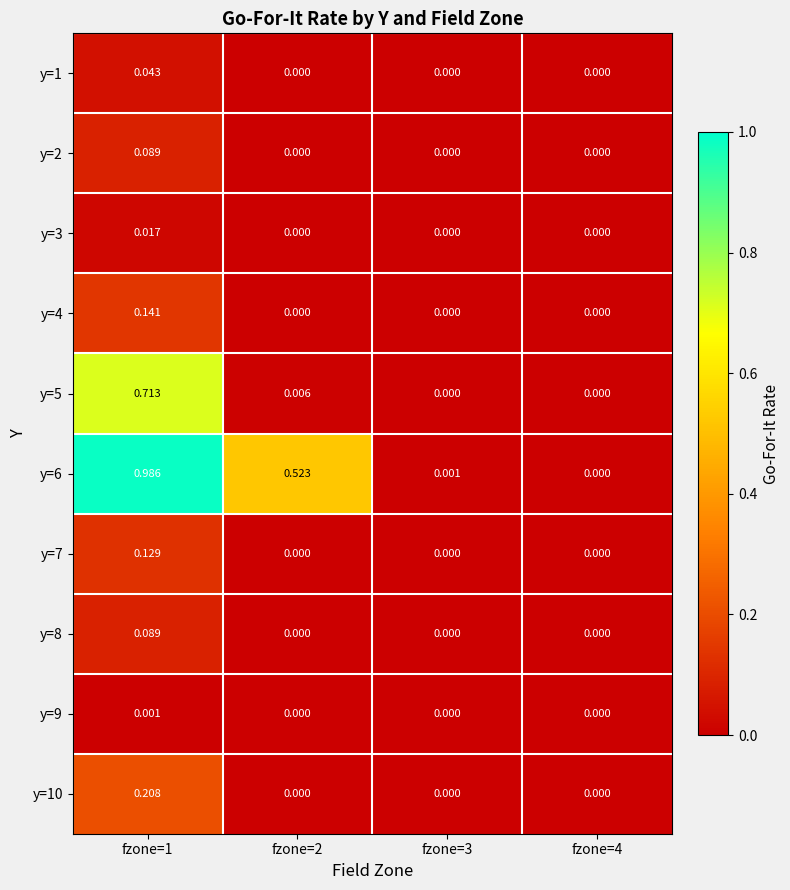

How many series are shown in this chart?

10